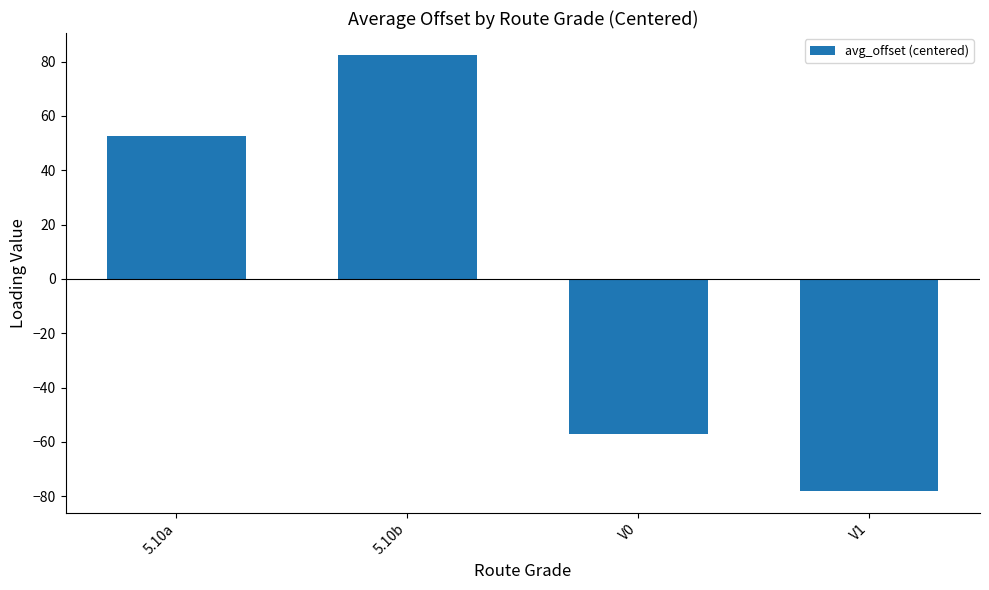

Rank the categories by value from highest to lowest.

5.10b, 5.10a, V0, V1